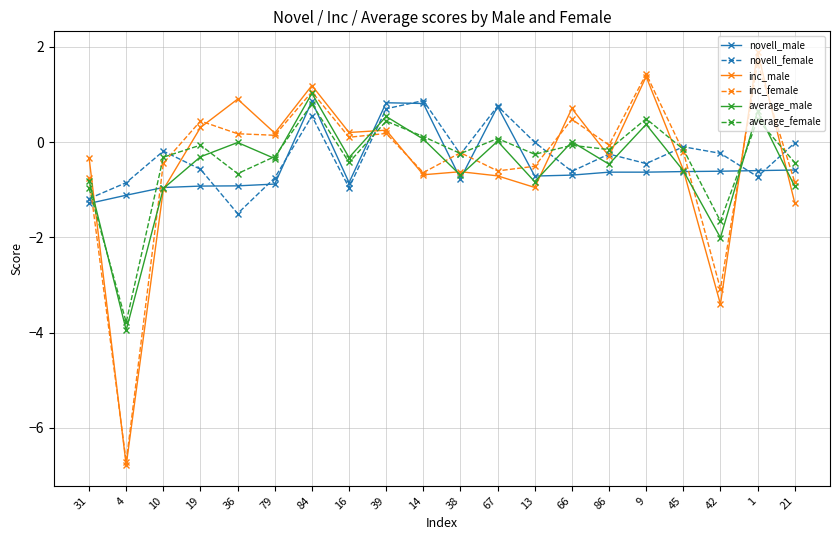

What is the approximate value of average_female at 42?

-1.7